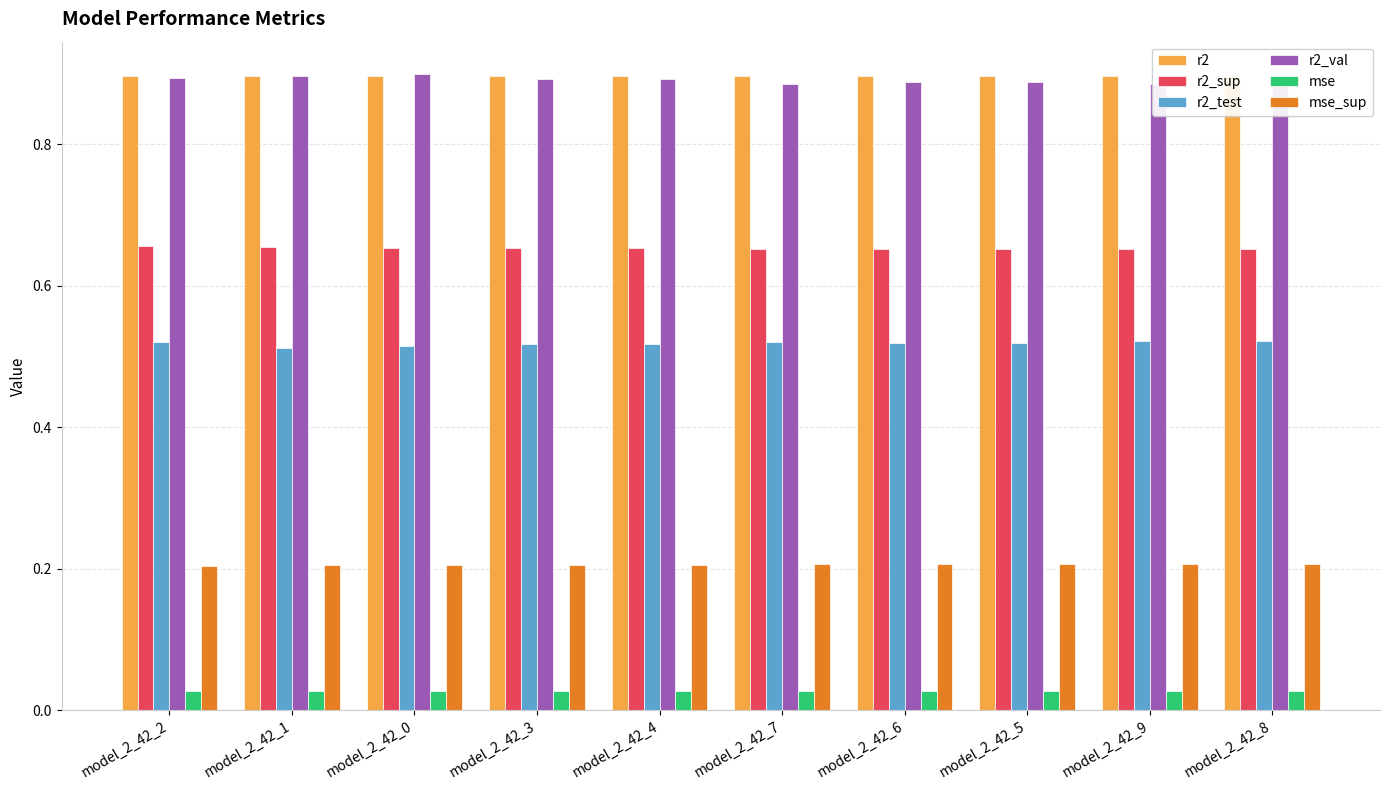

Reading left to right, extract all data points from this chart.

r2: model_2_42_2=0.9	model_2_42_1=0.9	model_2_42_0=0.9	model_2_42_3=0.9	model_2_42_4=0.9	model_2_42_7=0.9	model_2_42_6=0.9	model_2_42_5=0.9	model_2_42_9=0.9	model_2_42_8=0.9
r2_sup: model_2_42_2=0.7	model_2_42_1=0.7	model_2_42_0=0.7	model_2_42_3=0.7	model_2_42_4=0.7	model_2_42_7=0.7	model_2_42_6=0.7	model_2_42_5=0.7	model_2_42_9=0.7	model_2_42_8=0.7
r2_test: model_2_42_2=0.5	model_2_42_1=0.5	model_2_42_0=0.5	model_2_42_3=0.5	model_2_42_4=0.5	model_2_42_7=0.5	model_2_42_6=0.5	model_2_42_5=0.5	model_2_42_9=0.5	model_2_42_8=0.5
r2_val: model_2_42_2=0.9	model_2_42_1=0.9	model_2_42_0=0.9	model_2_42_3=0.9	model_2_42_4=0.9	model_2_42_7=0.9	model_2_42_6=0.9	model_2_42_5=0.9	model_2_42_9=0.9	model_2_42_8=0.9
mse: model_2_42_2=0.0	model_2_42_1=0.0	model_2_42_0=0.0	model_2_42_3=0.0	model_2_42_4=0.0	model_2_42_7=0.0	model_2_42_6=0.0	model_2_42_5=0.0	model_2_42_9=0.0	model_2_42_8=0.0
mse_sup: model_2_42_2=0.2	model_2_42_1=0.2	model_2_42_0=0.2	model_2_42_3=0.2	model_2_42_4=0.2	model_2_42_7=0.2	model_2_42_6=0.2	model_2_42_5=0.2	model_2_42_9=0.2	model_2_42_8=0.2